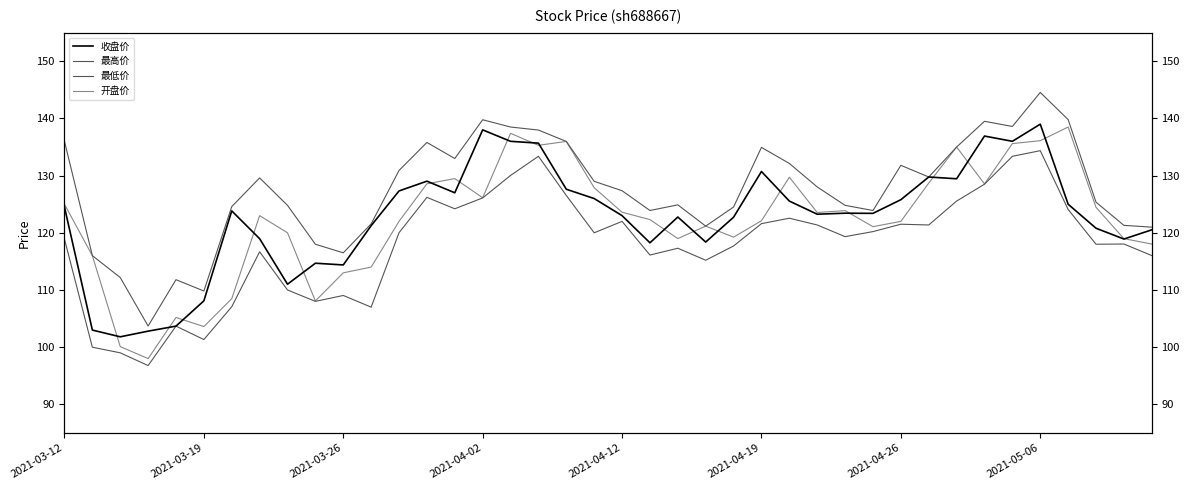

What is the difference between the 收盘价 values at 24 and 20?

0.3